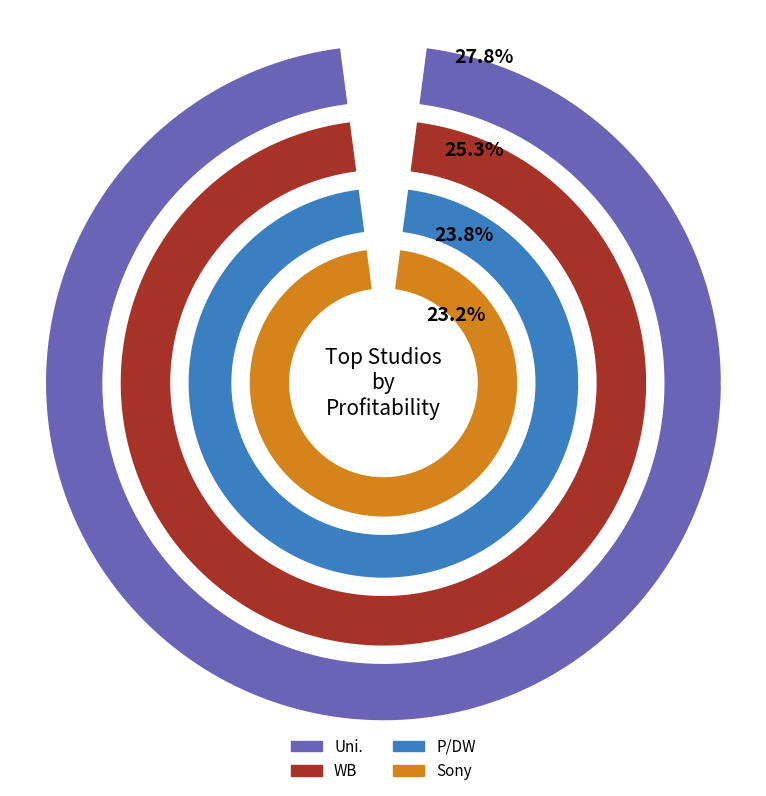

Which has a higher value, WB (NL) or Uni.?

Uni.